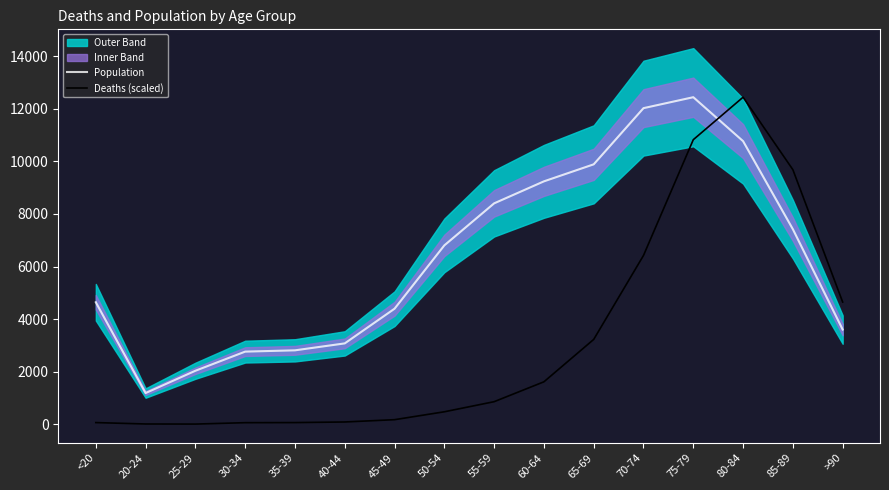

At which label does Population reach its peak?

75-79